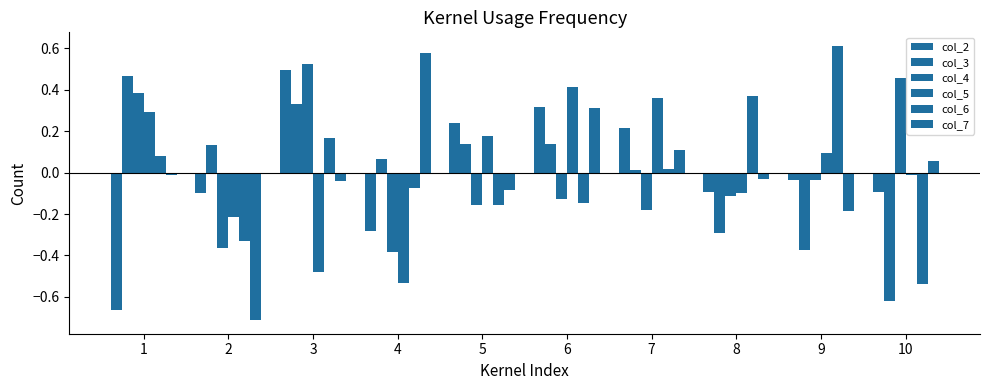

Is it true that col_6 equals -0.3 at 2?

True